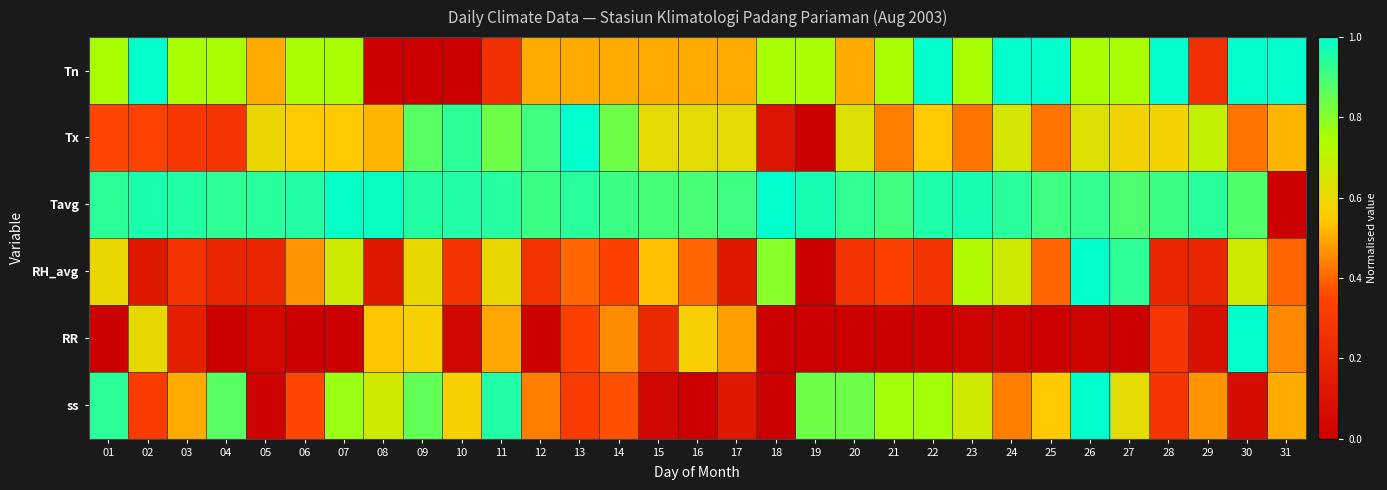

Which series has the largest total across all categories?

Tavg